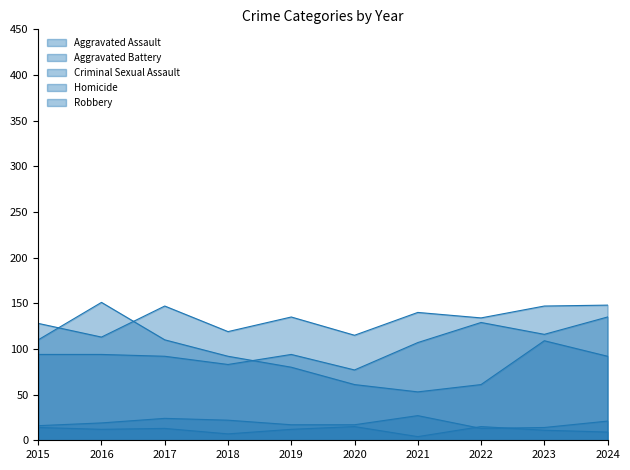

Where does the Robbery series first go above 92?

2015